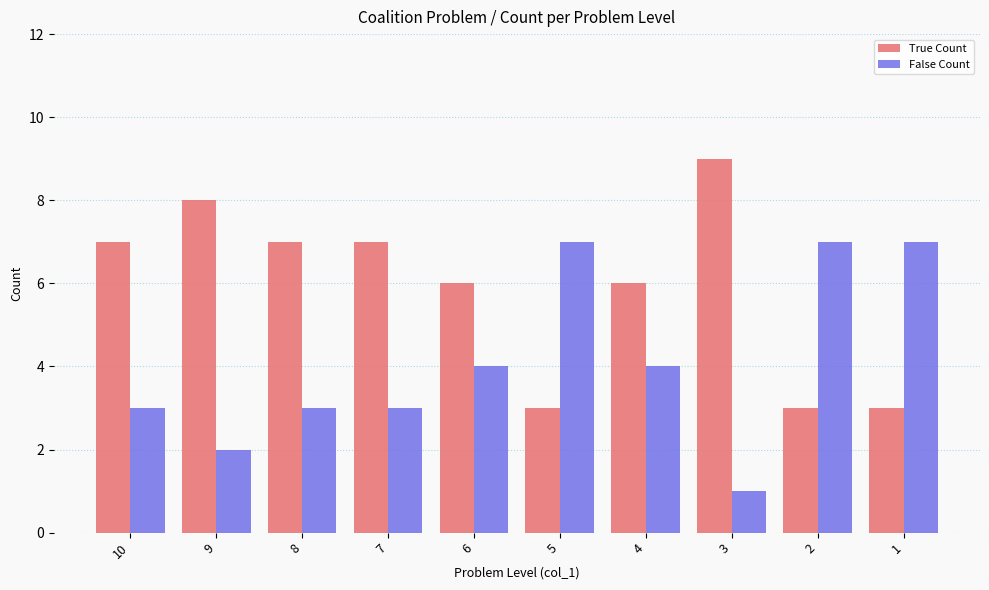

Count the True Count values in the range 3 to 7.

8